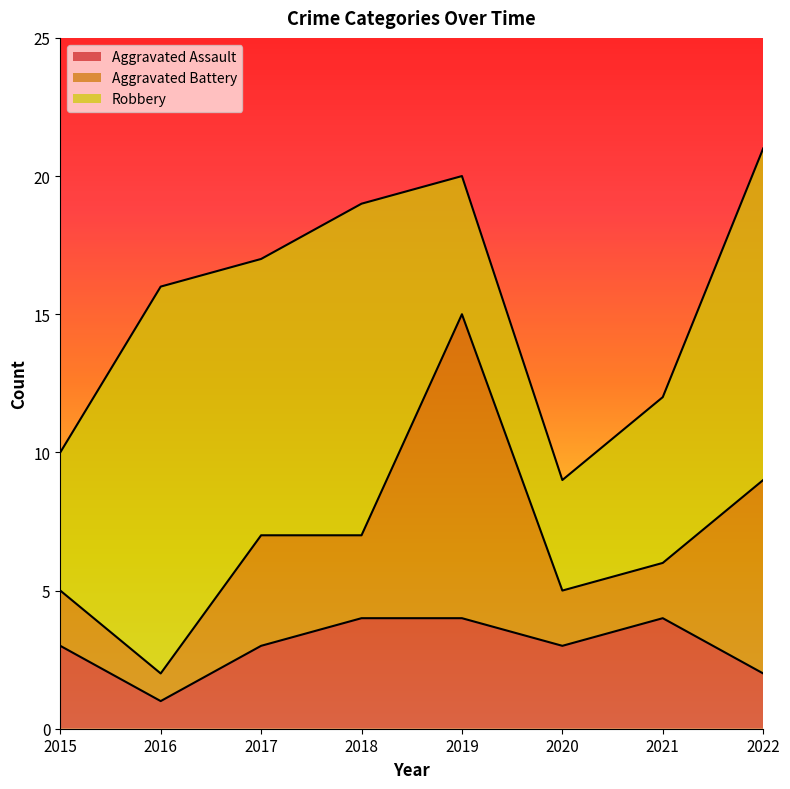

At which label does Aggravated Battery first exceed 3?

2017